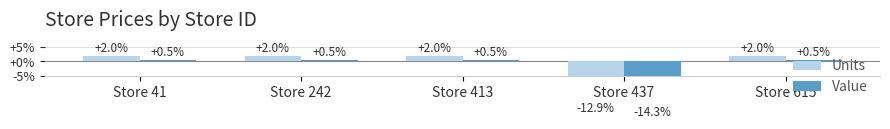

Which has a higher value, Store 437 or Store 413?

Store 413